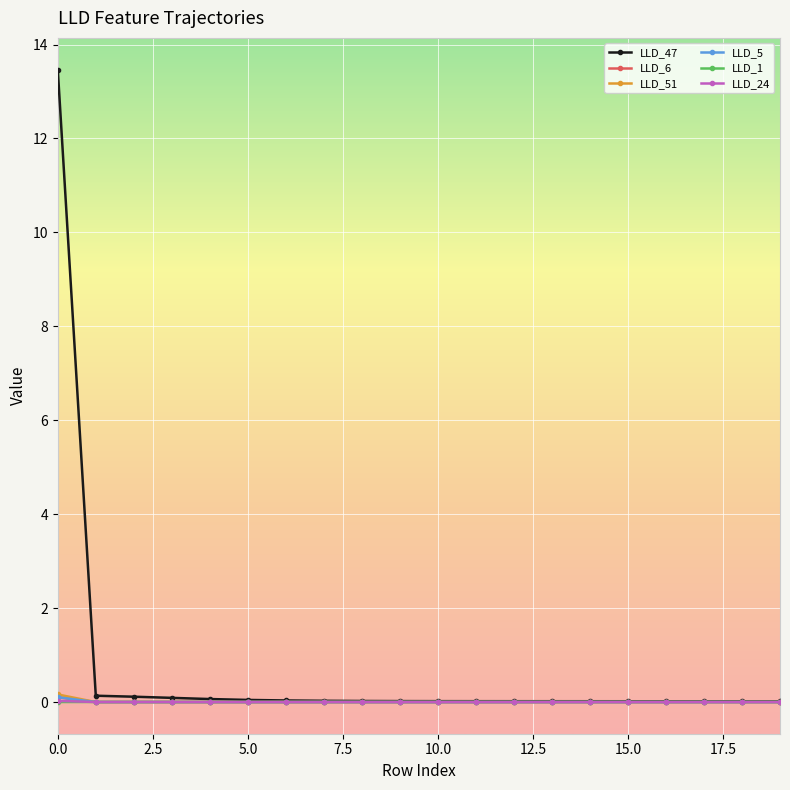

How many lines are shown in the chart?

6